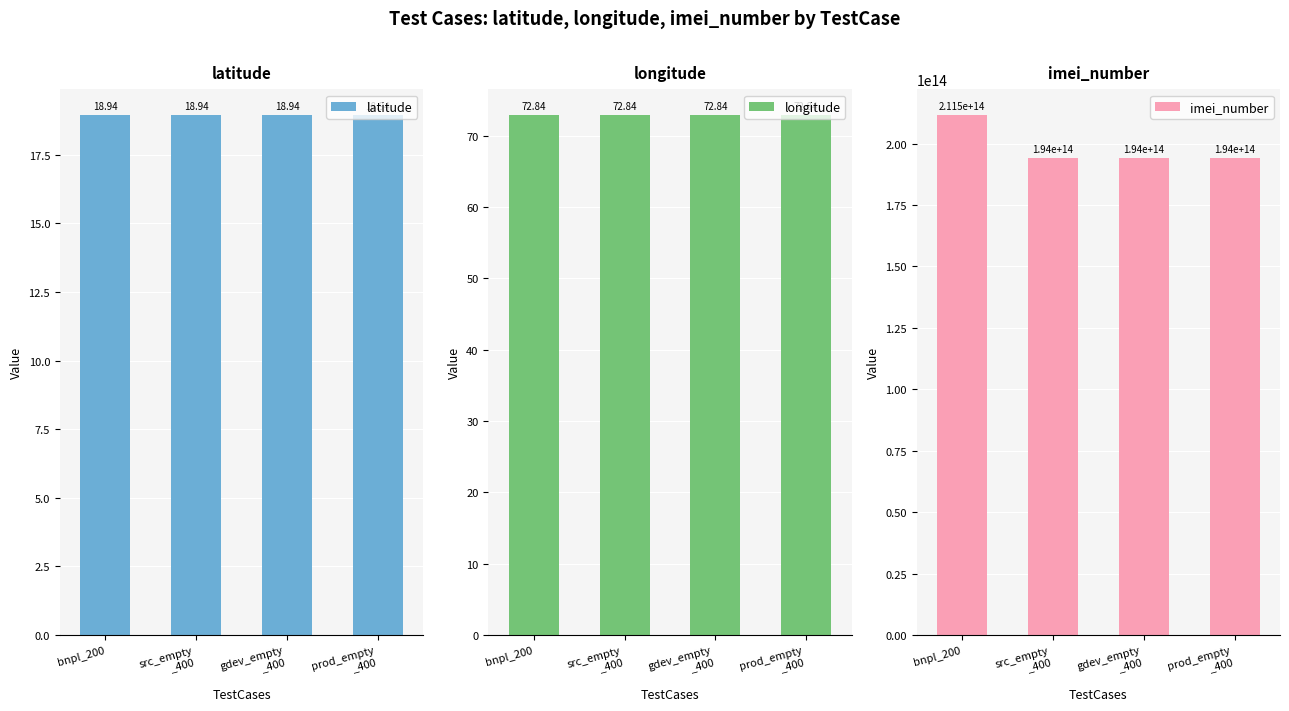

Reading right to left, extract all data points from this chart.

latitude: prod_empty
_400=18.9	gdev_empty
_400=18.9	src_empty
_400=18.9	bnpl_200=18.9
longitude: prod_empty
_400=72.8	gdev_empty
_400=72.8	src_empty
_400=72.8	bnpl_200=72.8
imei_number: prod_empty
_400=194012451164785.0	gdev_empty
_400=194012451164785.0	src_empty
_400=194012451164785.0	bnpl_200=211506132404311.0